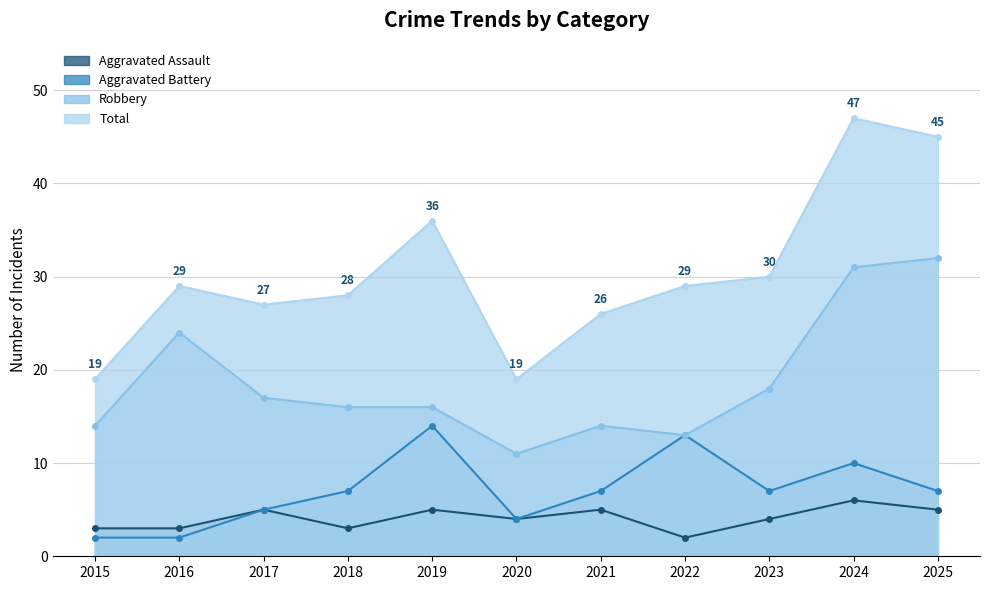

Rank the series by their maximum value, from highest to lowest.

Total, Robbery, Aggravated Battery, Aggravated Assault